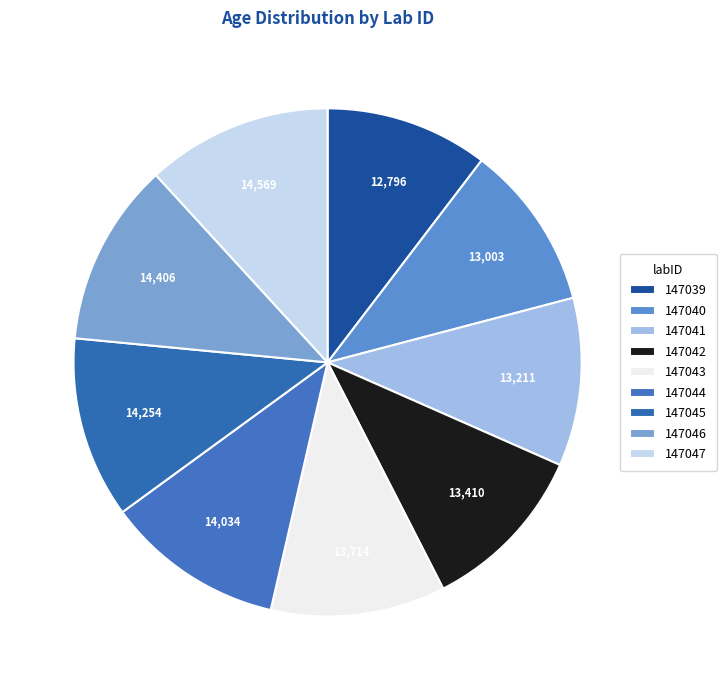

How many slices are in this pie chart?

9